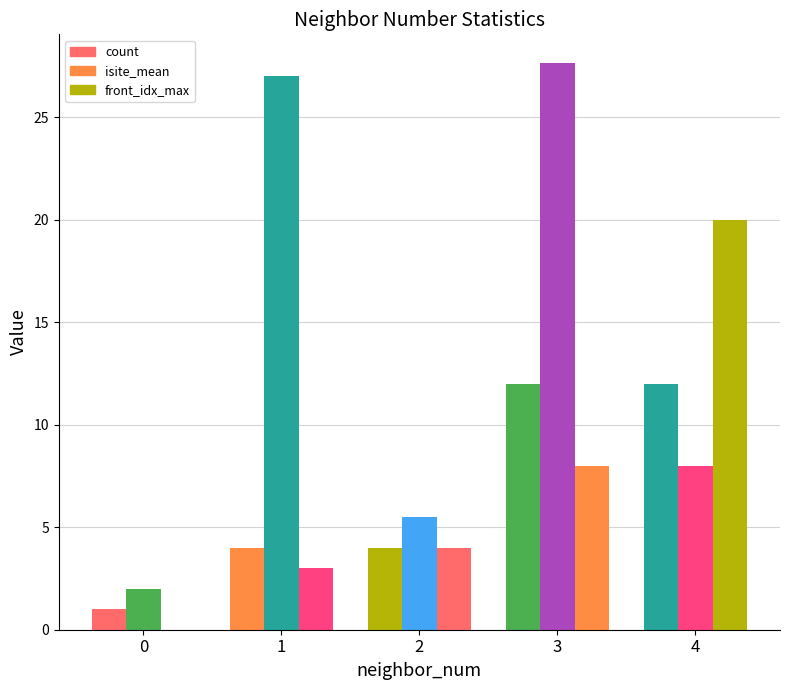

Is it true that mean_isite equals 2.0 at 0?

True